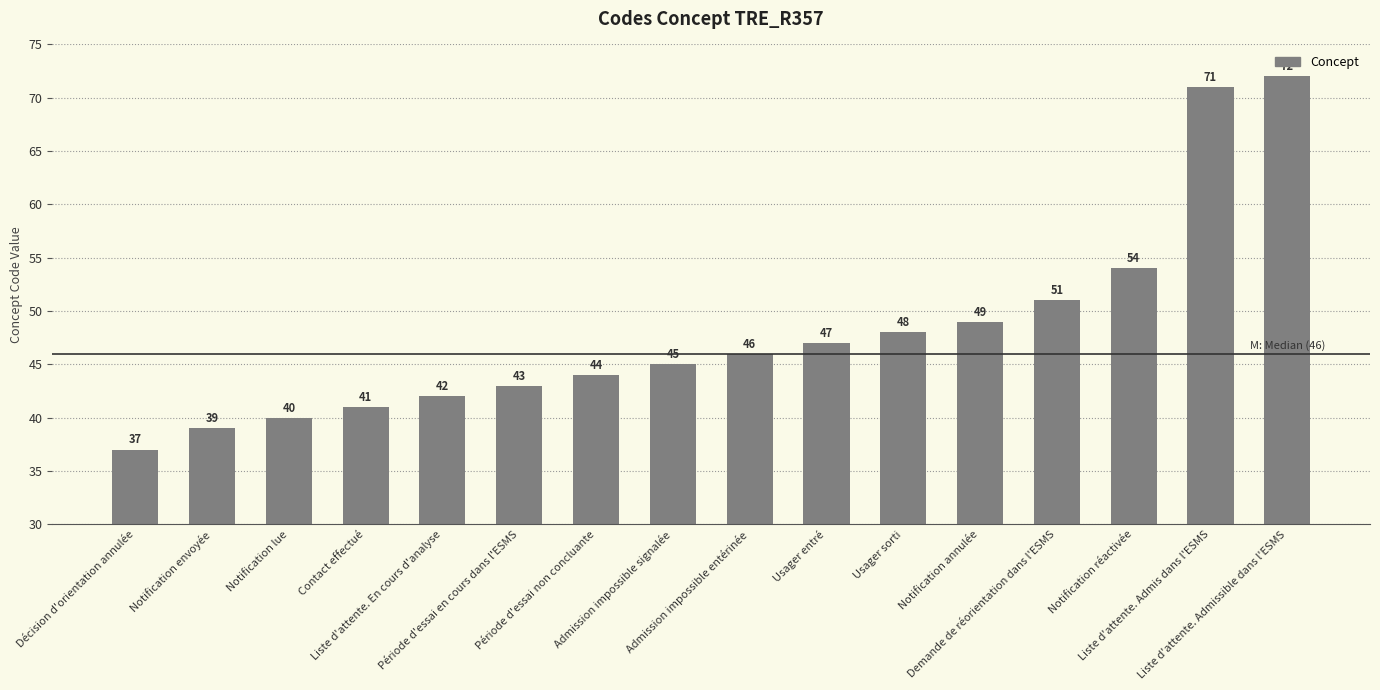

How many bars are there in total?

16